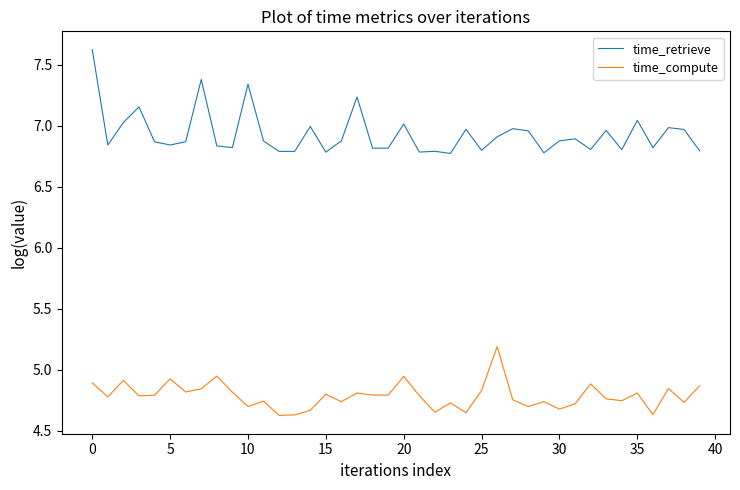

Which series has the widest spread of values?

time_retrieve